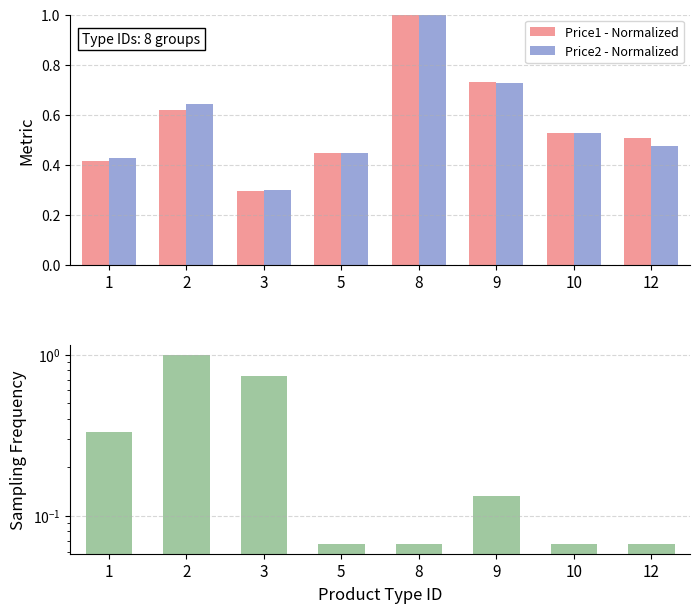

True or false: Price1 - Normalized has a value of 0.5 at 12.

True